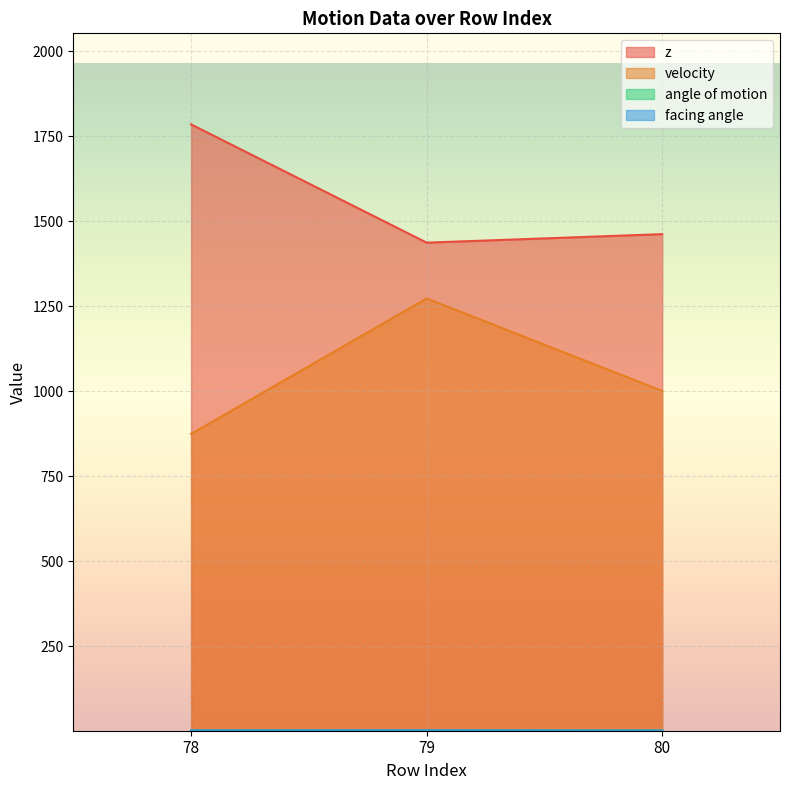

The value of facing angle at 79 is 2.8. True or false?

True